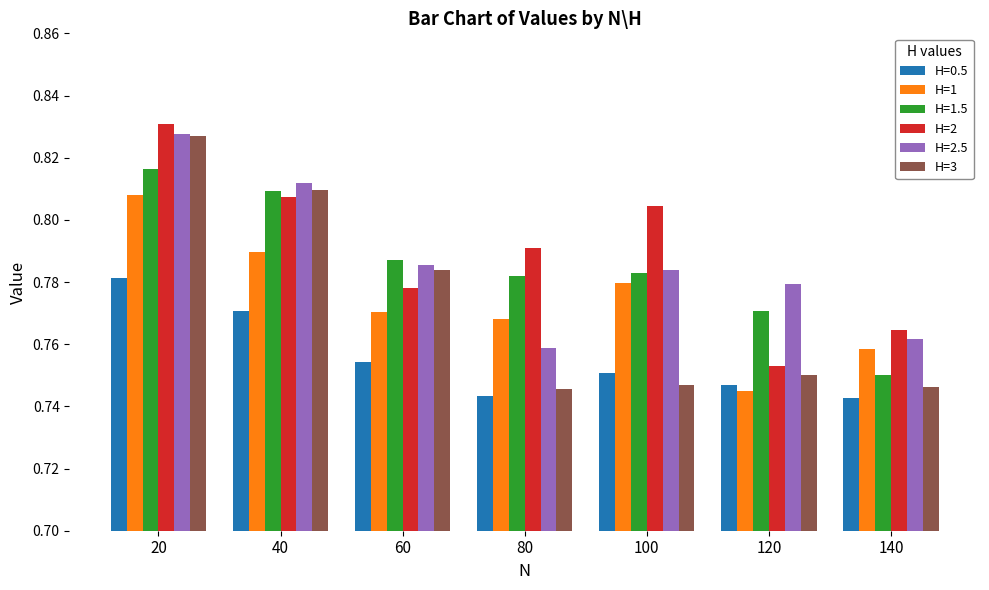

Between 60 and 140, which series saw the biggest shift?

H=3